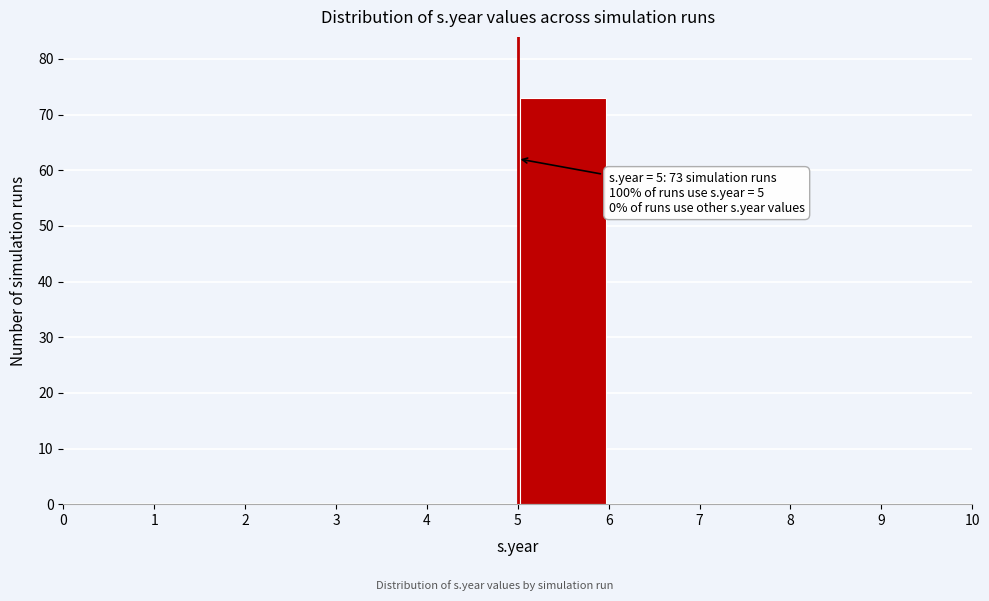

Over which range of the x-axis is the bar tallest?

5 to 6